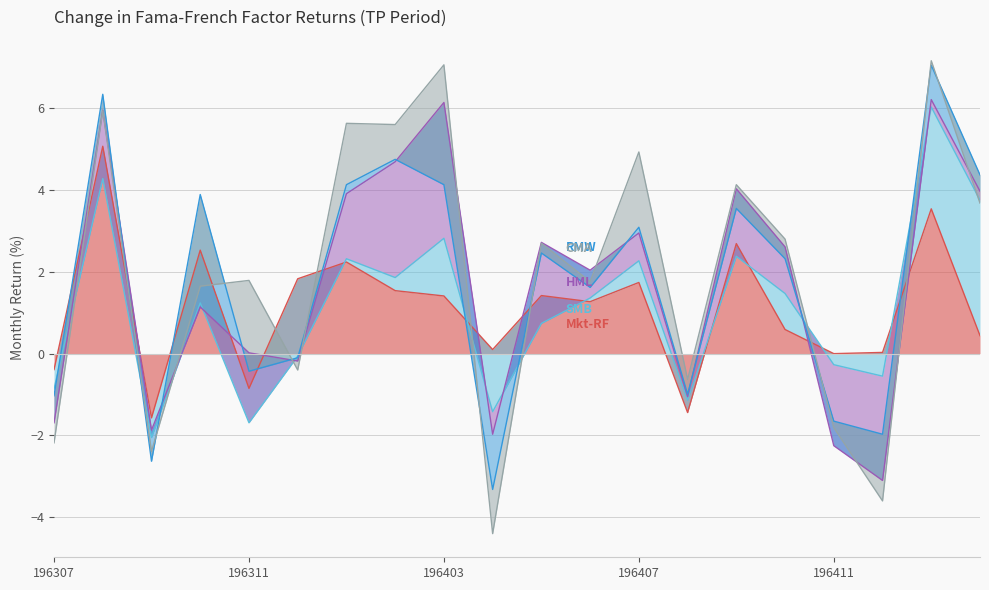

Which has a higher value, 196307 or 196410?

196410